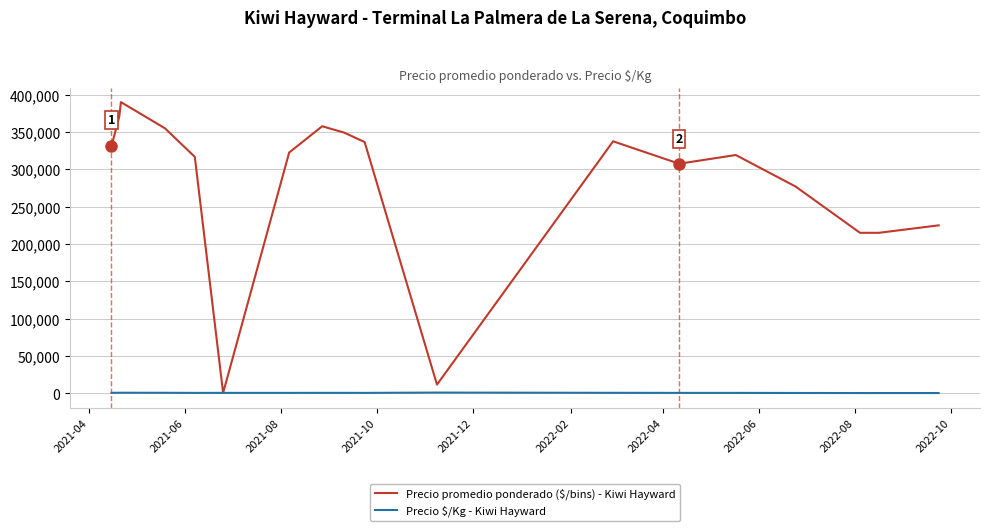

What is the maximum value shown in the chart?

390000